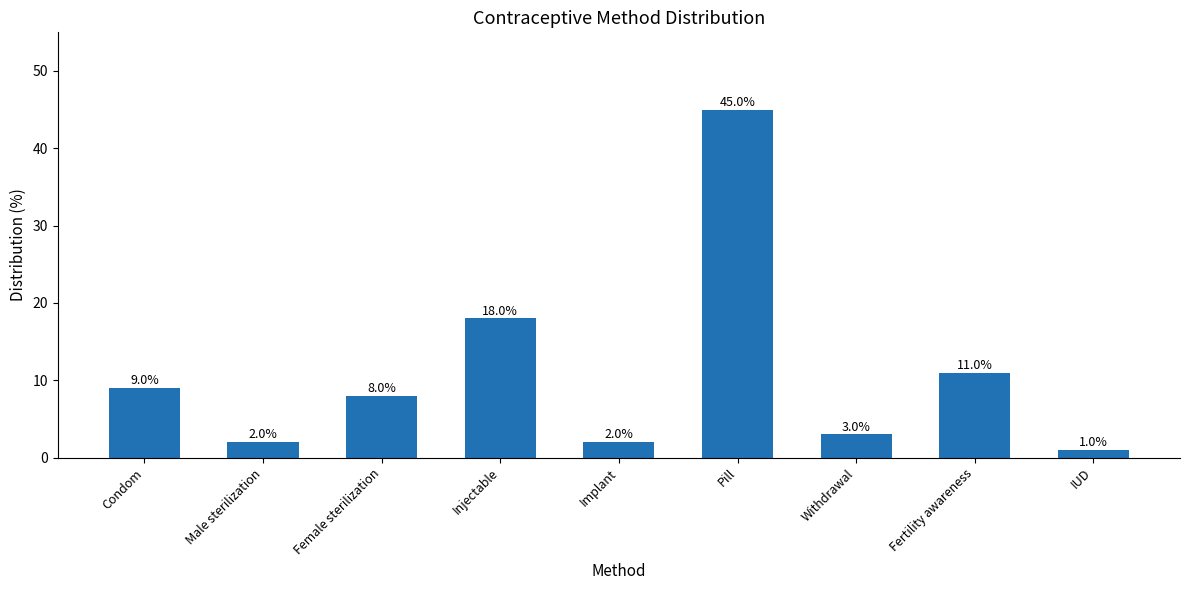

Reading right to left, list all the values displayed in this chart.

IUD=1	Fertility awareness=11	Withdrawal=3	Pill=45	Implant=2	Injectable=18	Female sterilization=8	Male sterilization=2	Condom=9